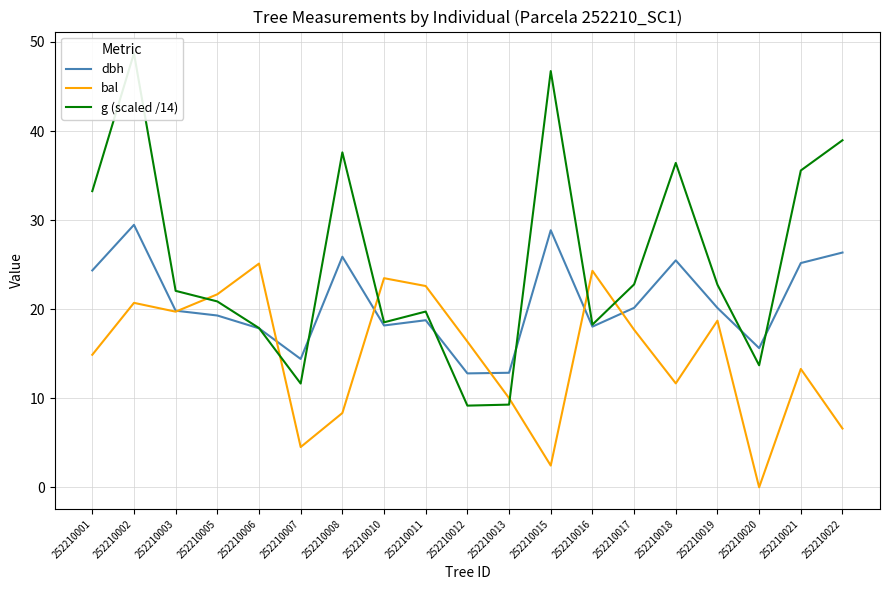

Where is the first local maximum for bal?

252210002